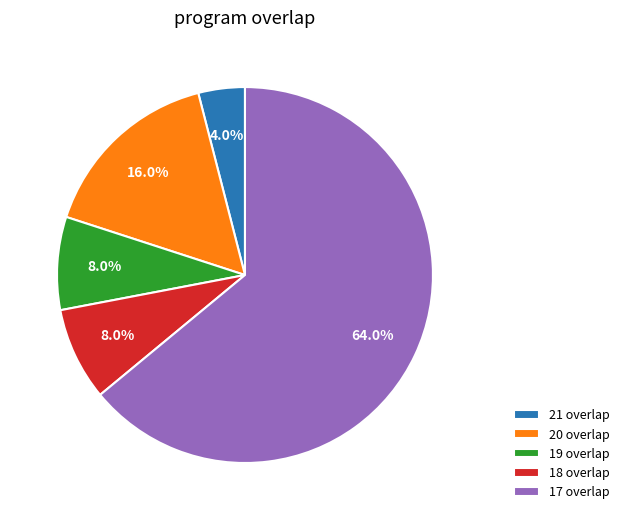

Combined, do 17 overlap and 19 overlap account for over 50%?

Yes